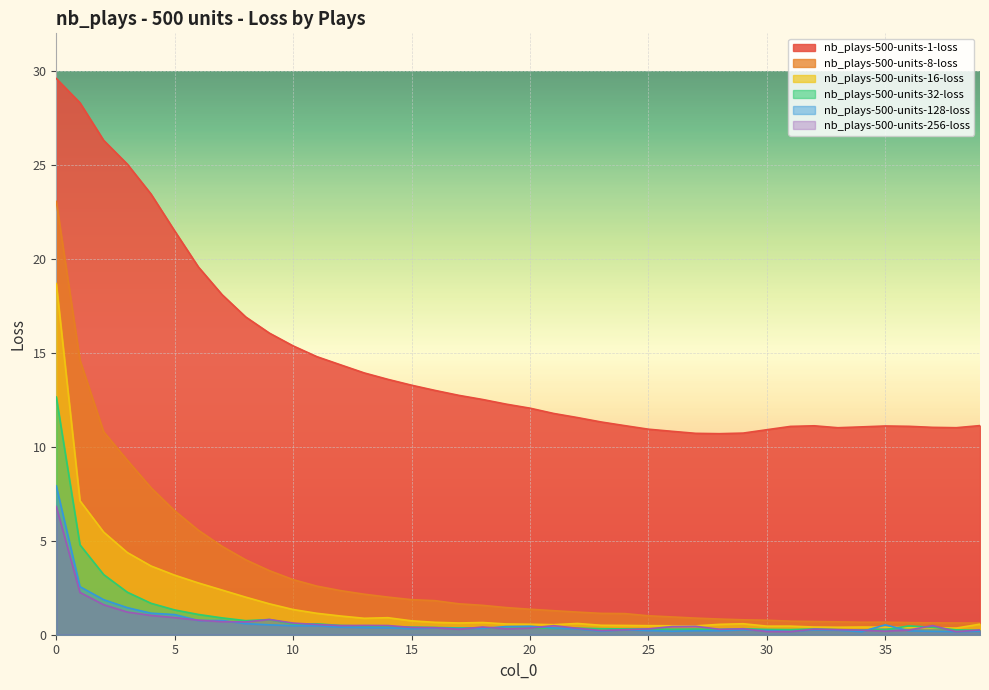

The value of nb_plays-500-units-256-loss at 35 is 0.2. True or false?

True